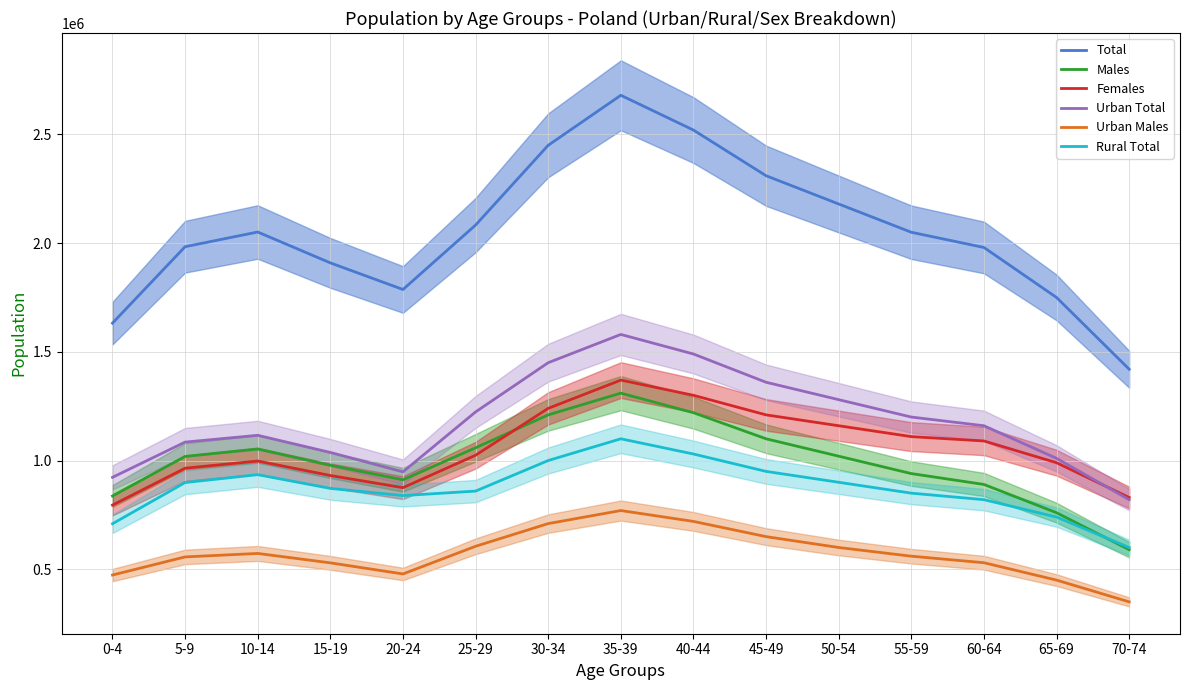

After their last crossing, which series has the higher values: Rural Total or Males?

Rural Total